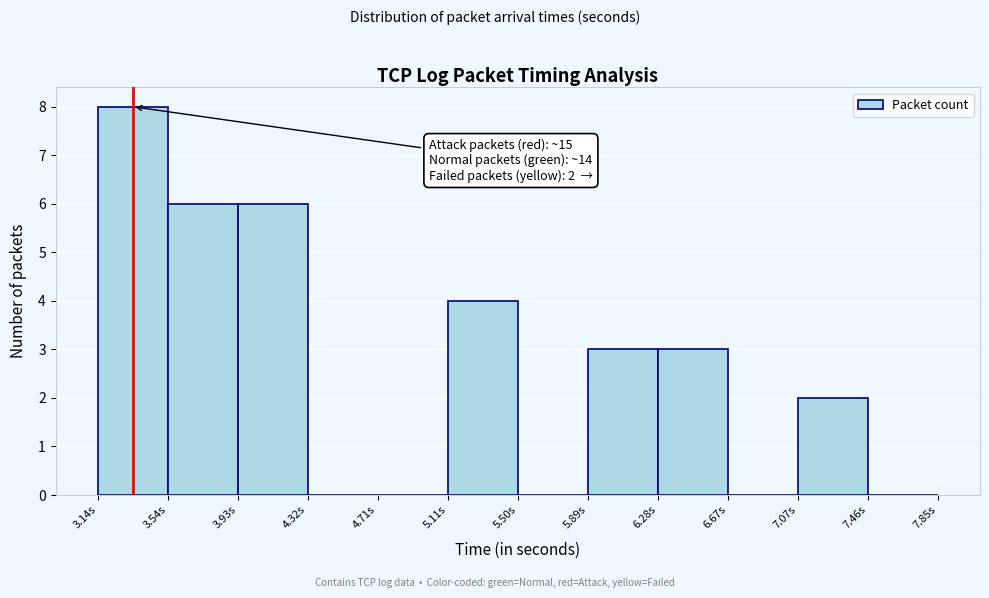

Over which range of the x-axis is the bar tallest?

3.15 to 3.55